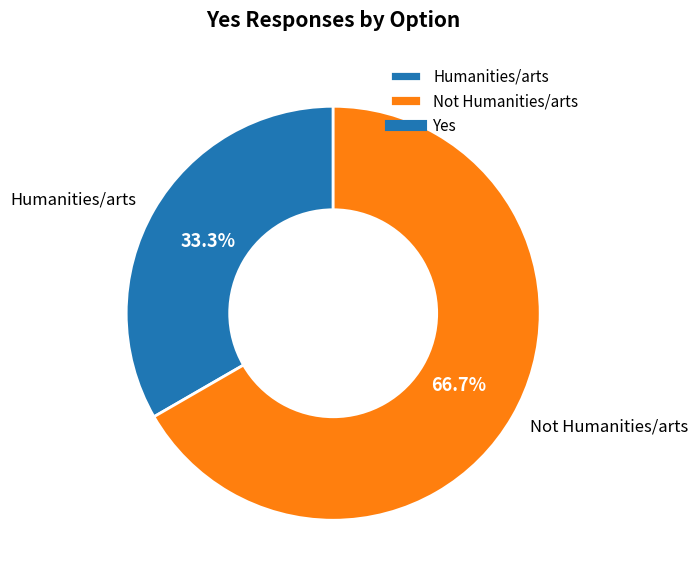

What percentage is the Humanities/arts slice, to the nearest percent?

33%